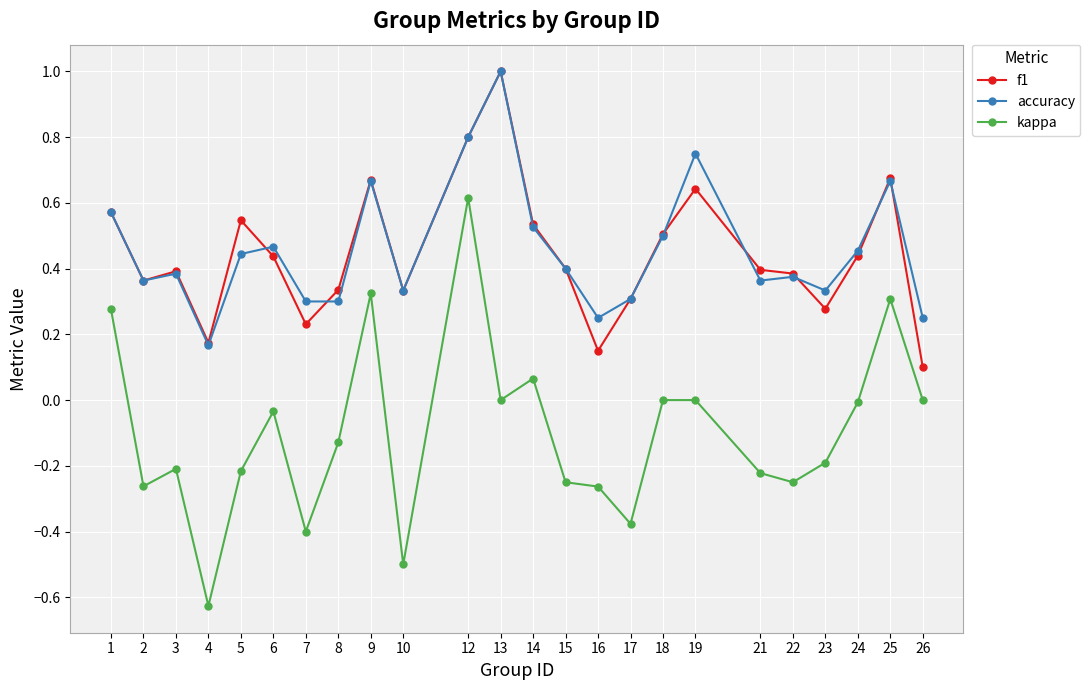

True or false: f1 and kappa intersect in this chart.

False